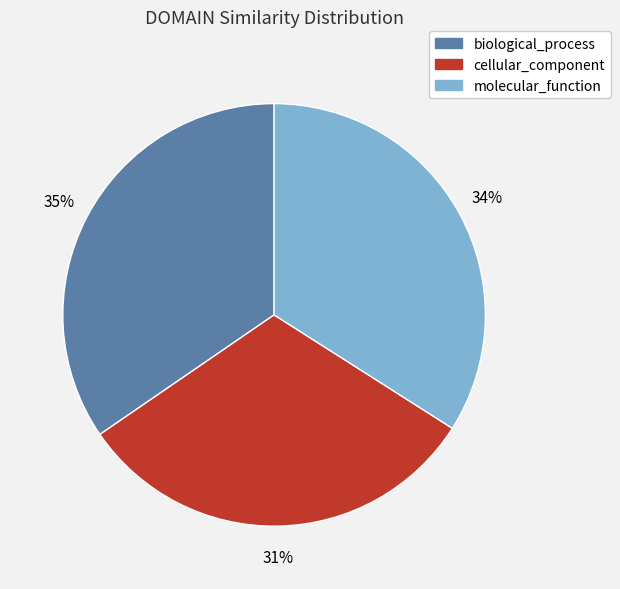

Which slice is the largest?

biological_process